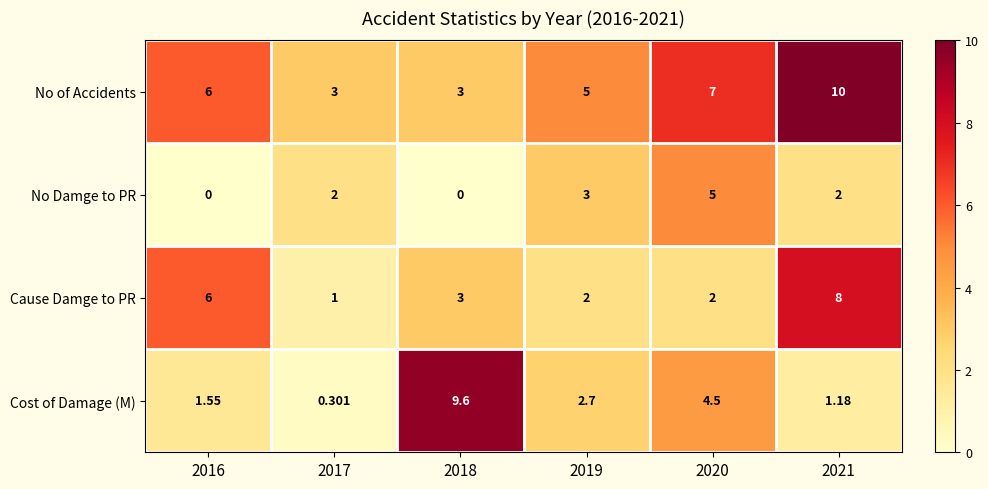

At 2019, list the series in order from smallest to largest.

Cause Damge to PR, Cost of Damage (M), No Damge to PR, No of Accidents